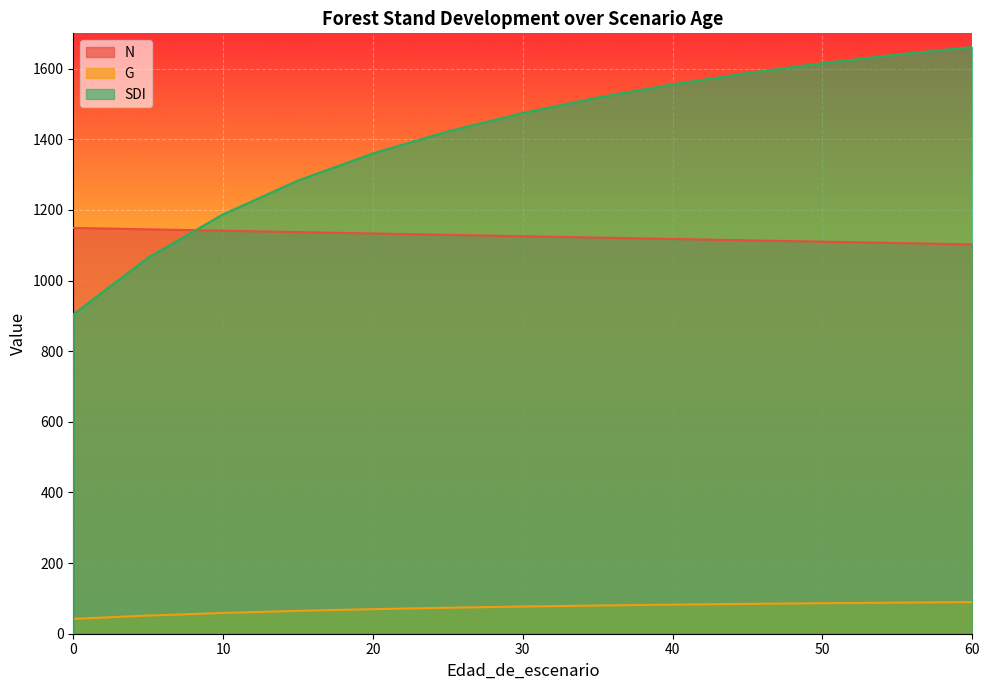

What is the sum of the SDI values at 0 and 0?

904.3